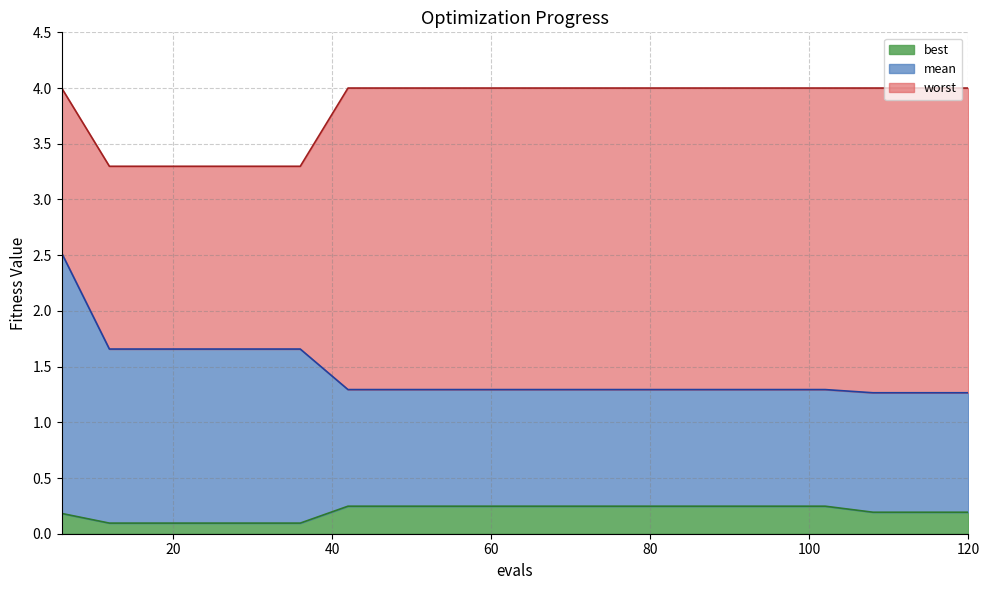

What is the difference between the second highest and minimum values in the best series?

0.2